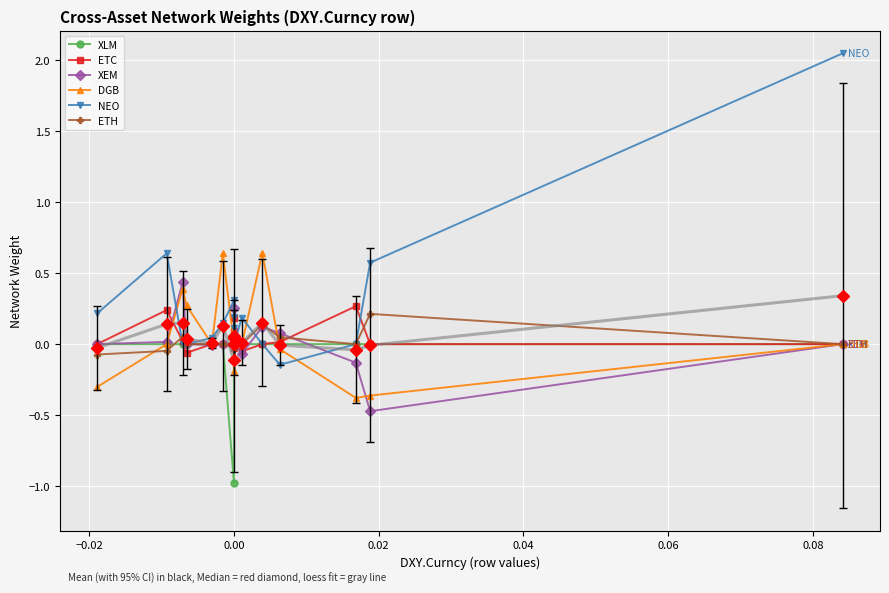

Is the value of ETH at 0.00 greater than the value of DGB at 0.00?

No